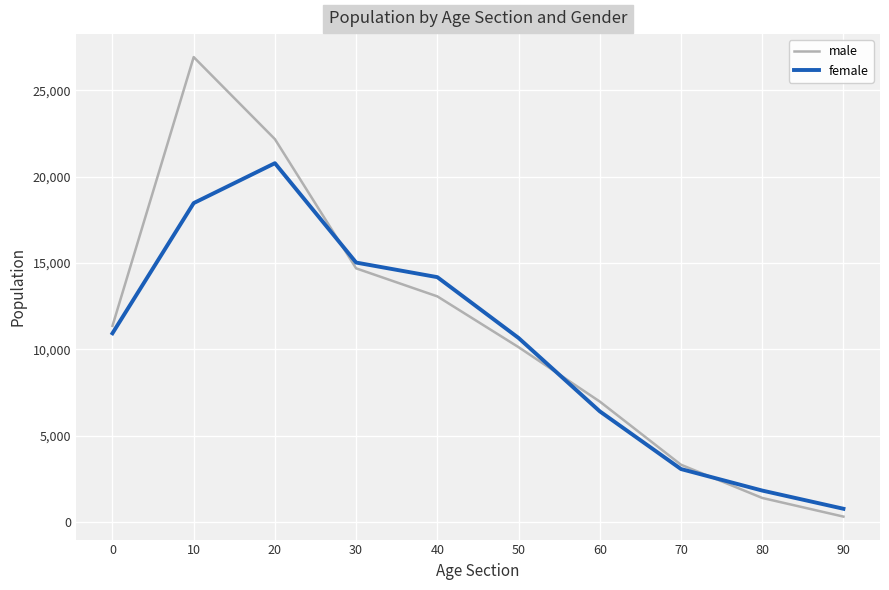

What is the spread (max minus min) of values at 40?

1113